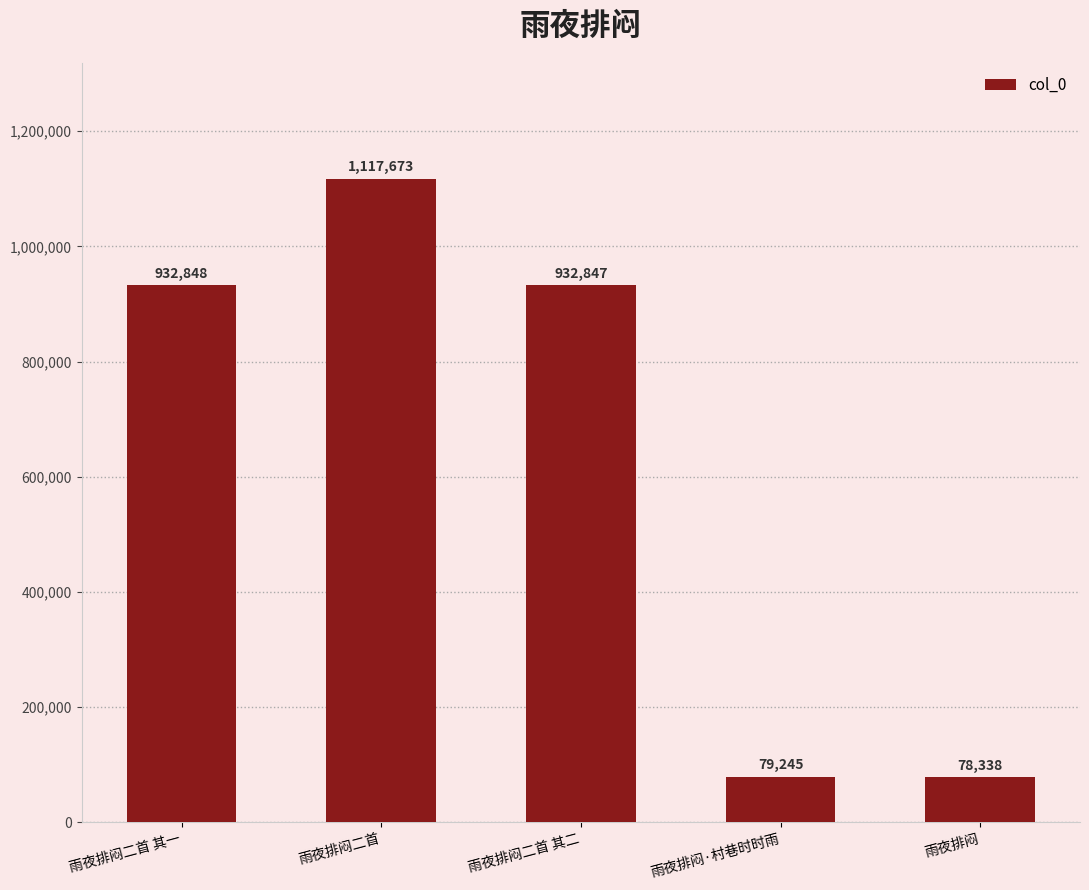

At which category does the chart reach its peak across all series?

雨夜排闷二首